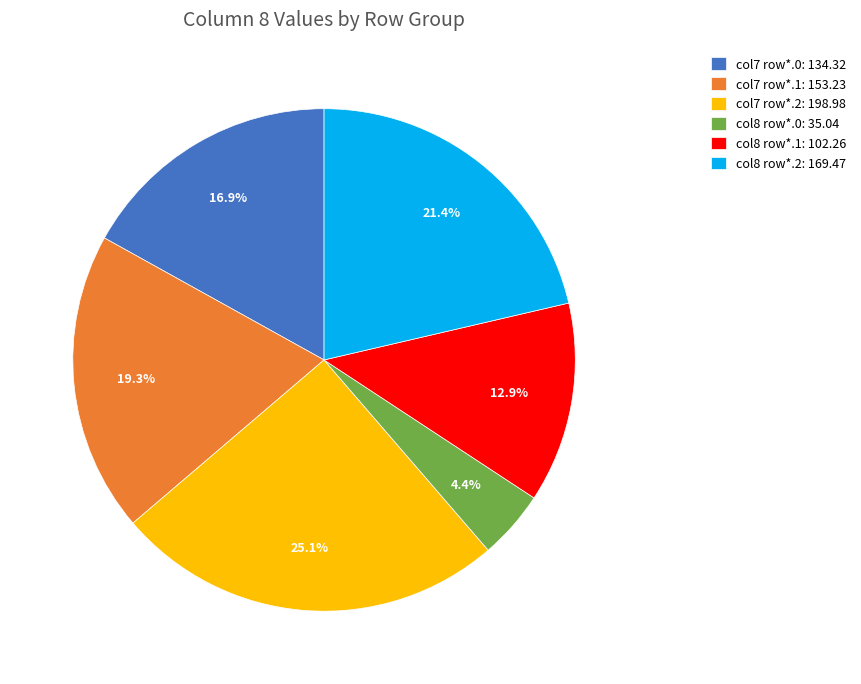

Which slice is the largest?

col7 row*.2: 198.98